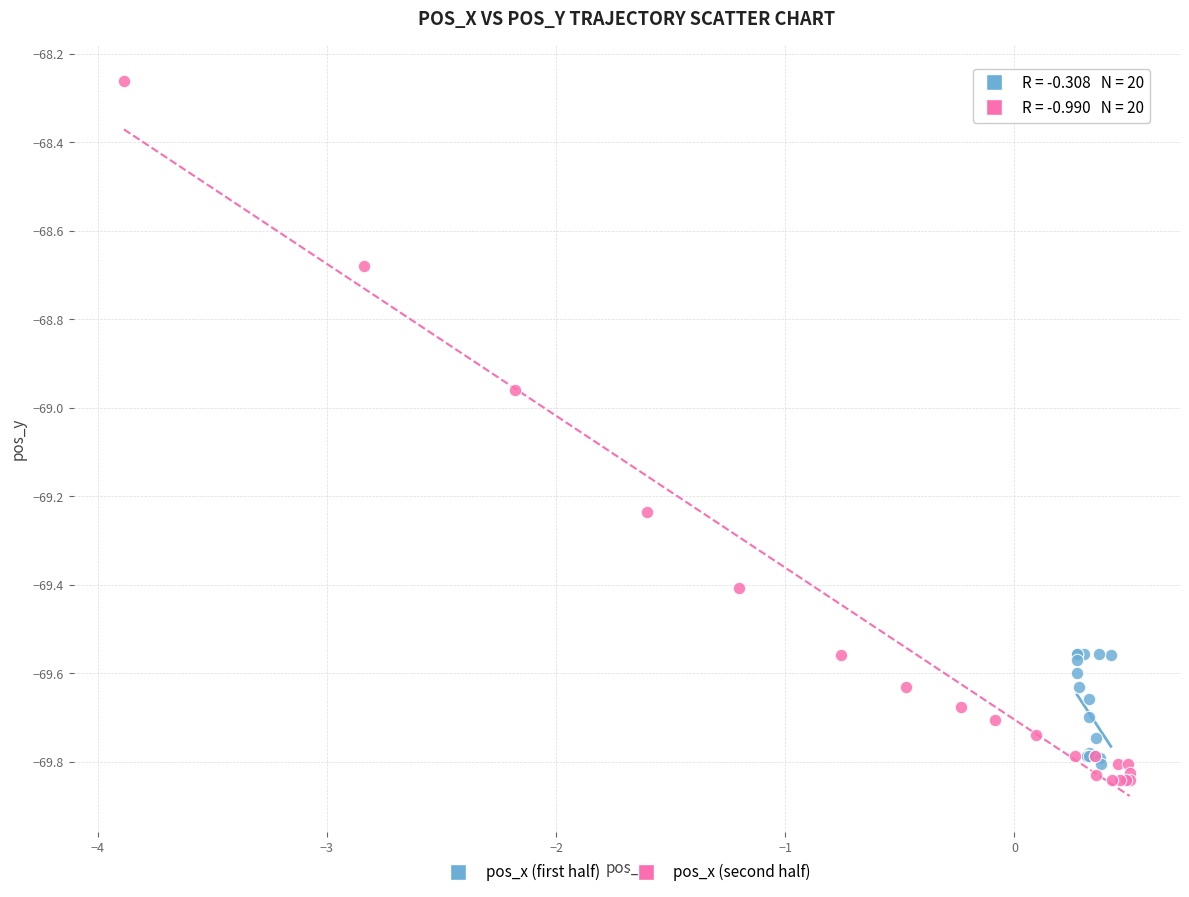

Which series reaches the maximum Y coordinate?

pos_x (second half)